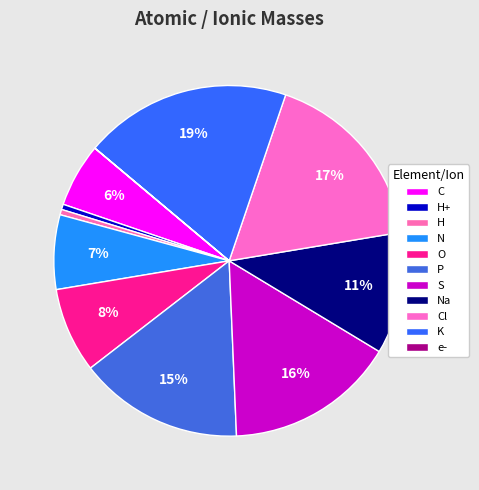

How many segments does this pie chart have?

11